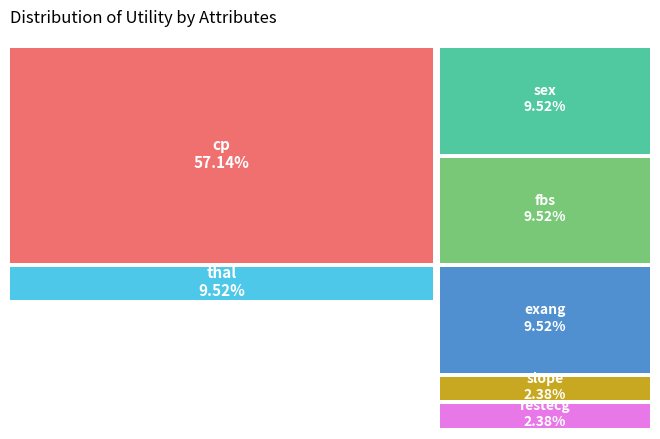

How many segments does this pie chart have?

7